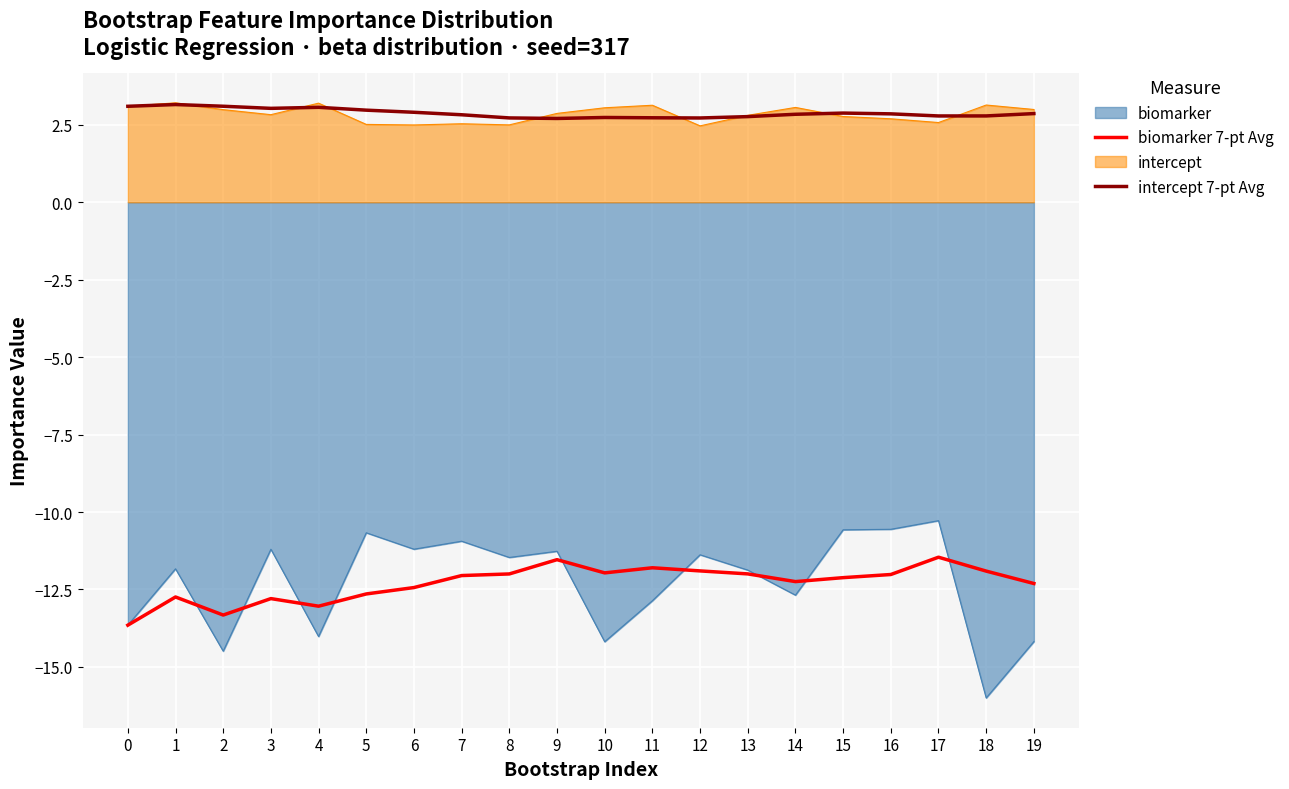

Is it true that biomarker 7-pt Avg equals -3.6 at 6?

False